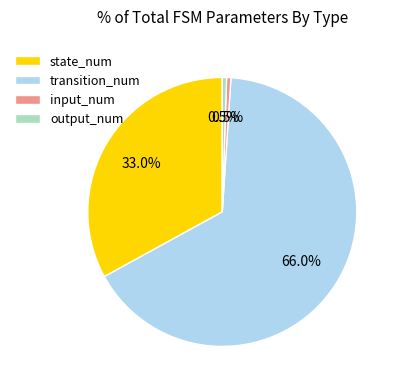

Is there a majority slice in this chart?

Yes